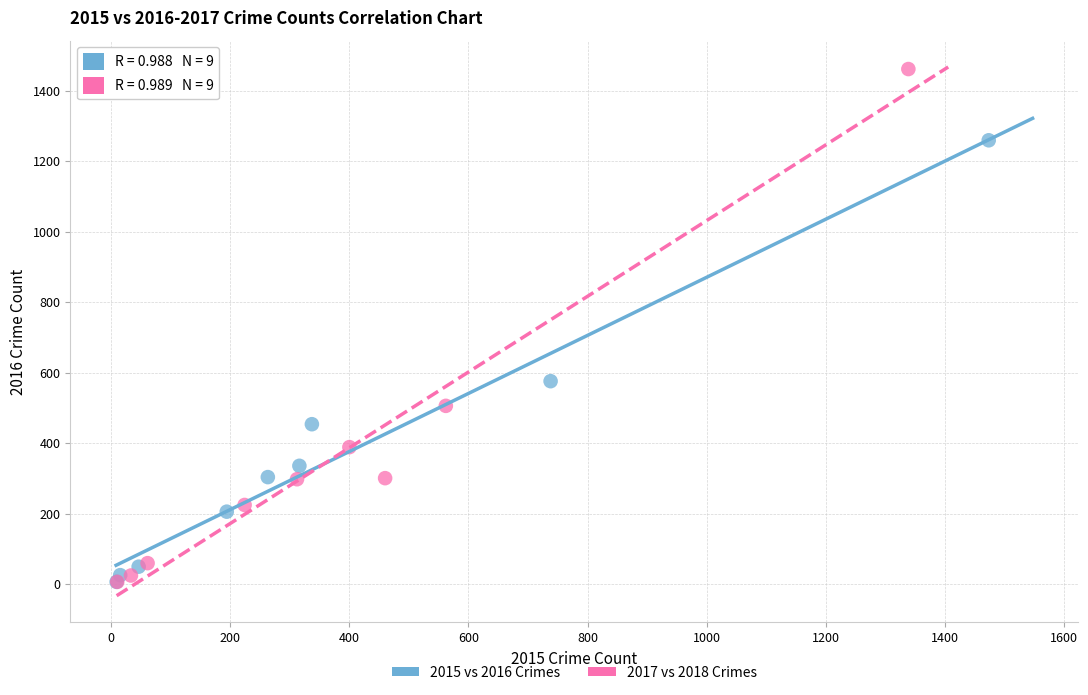

Which series reaches the maximum Y coordinate?

2017 vs 2018 Crimes